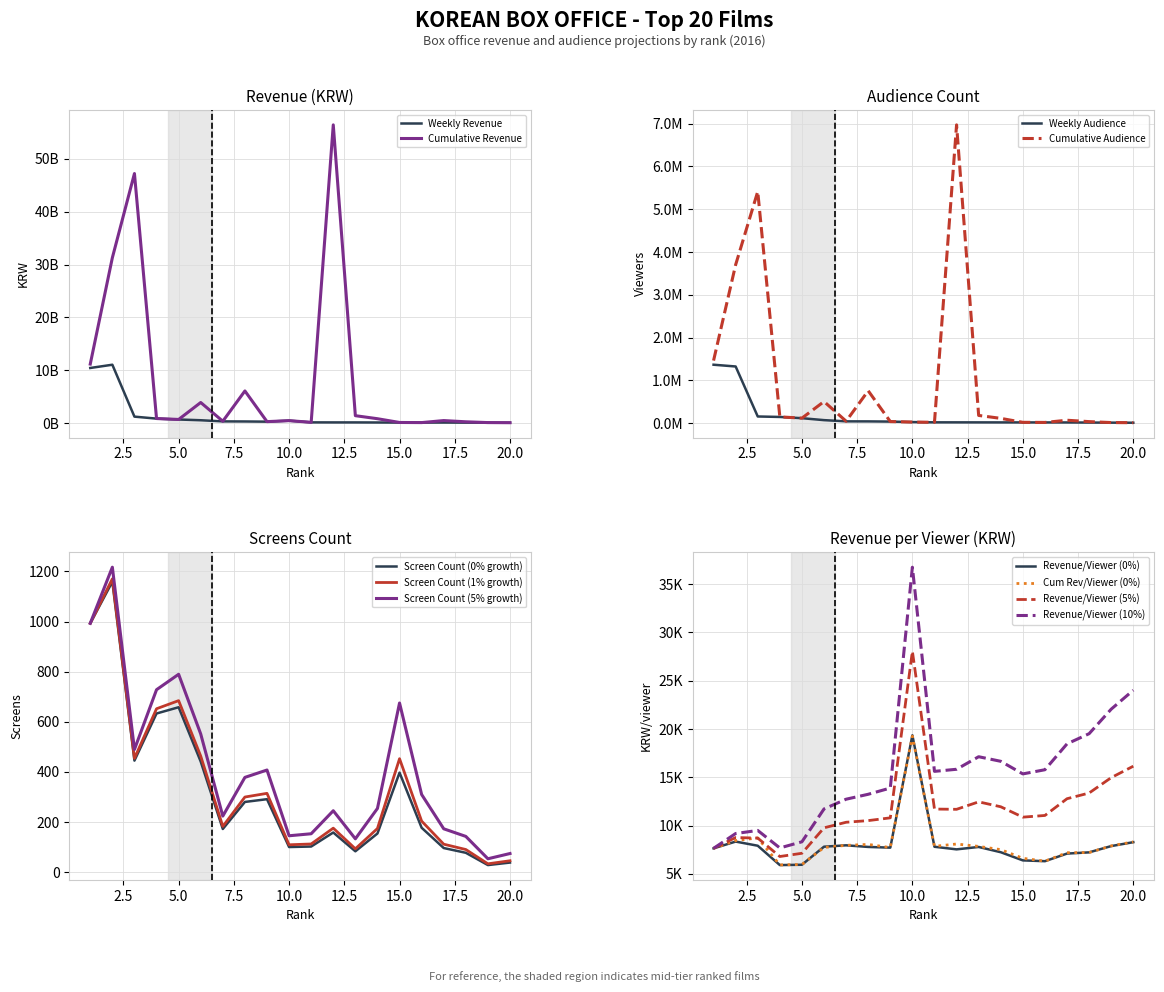

What is the sum of the cumulative_revenue values at 20 and 11?

224132200